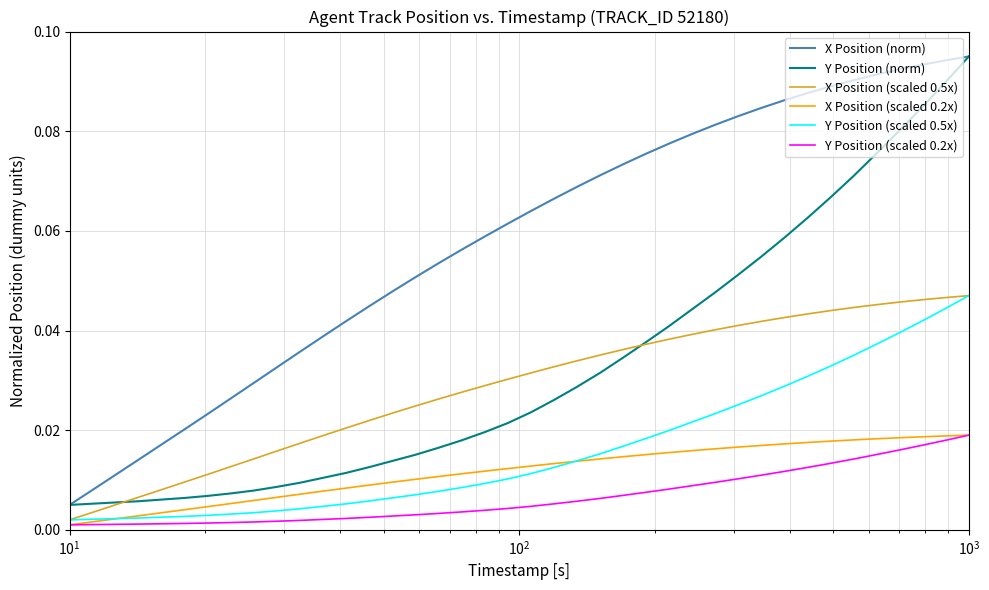

At how many categories does at least one series exceed 0?

40